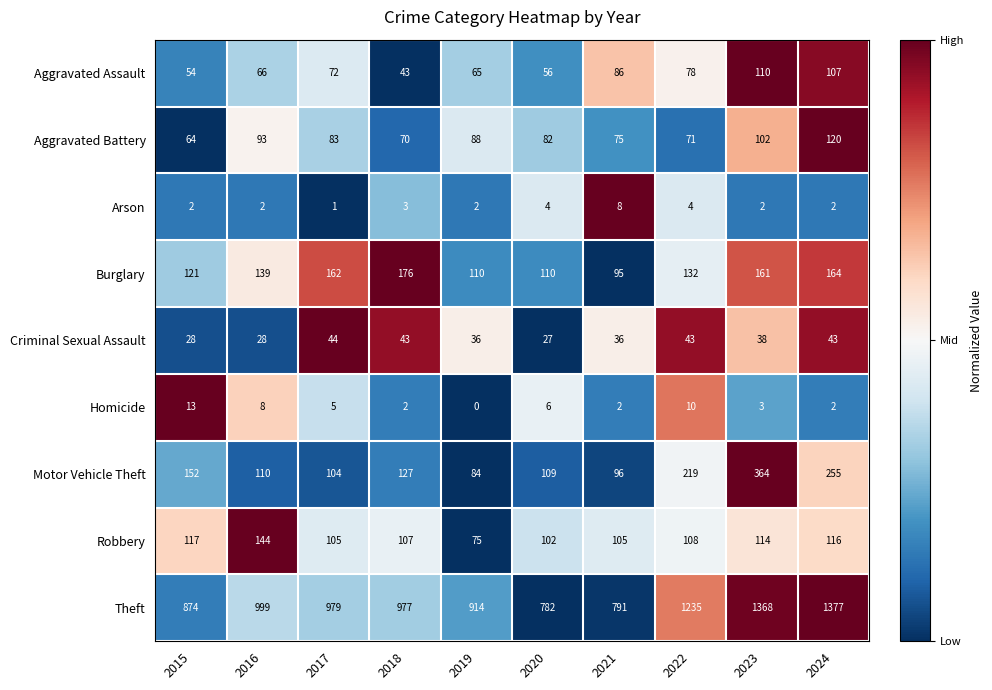

Rank the series at 2021 from lowest to highest value.

Homicide, Arson, Criminal Sexual Assault, Aggravated Battery, Aggravated Assault, Burglary, Motor Vehicle Theft, Robbery, Theft